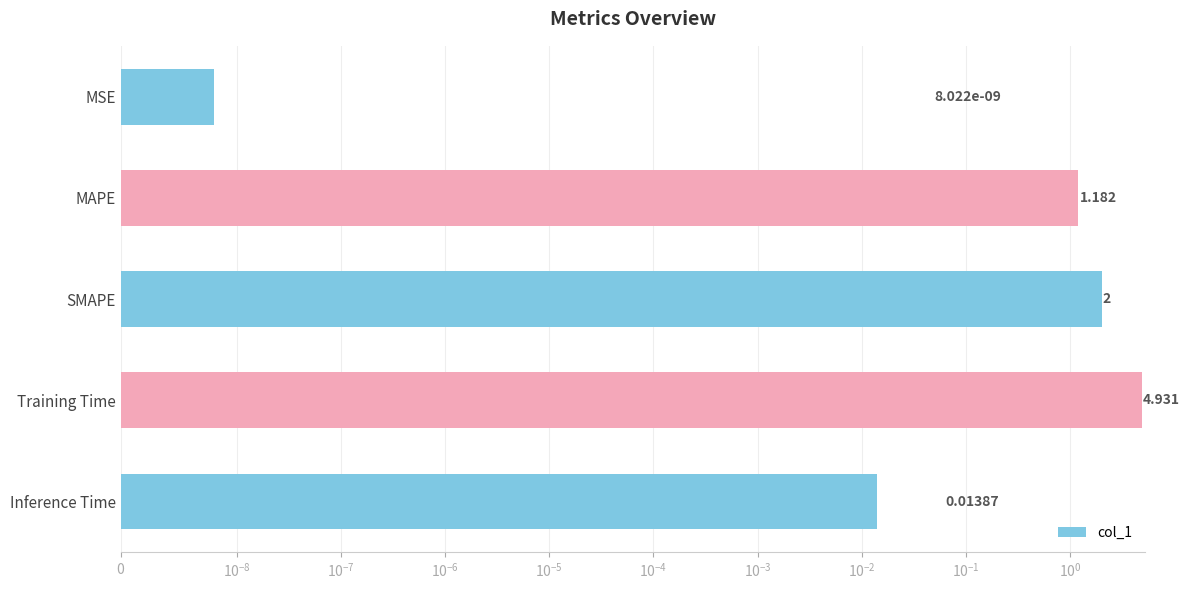

Count the number of values greater than 1.

3